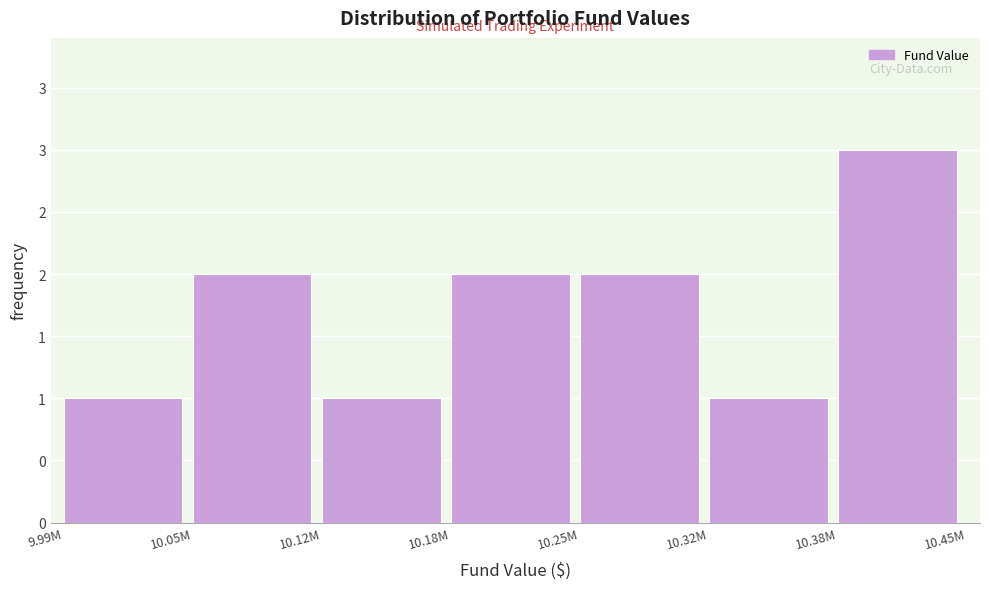

Are the bars horizontal?

No